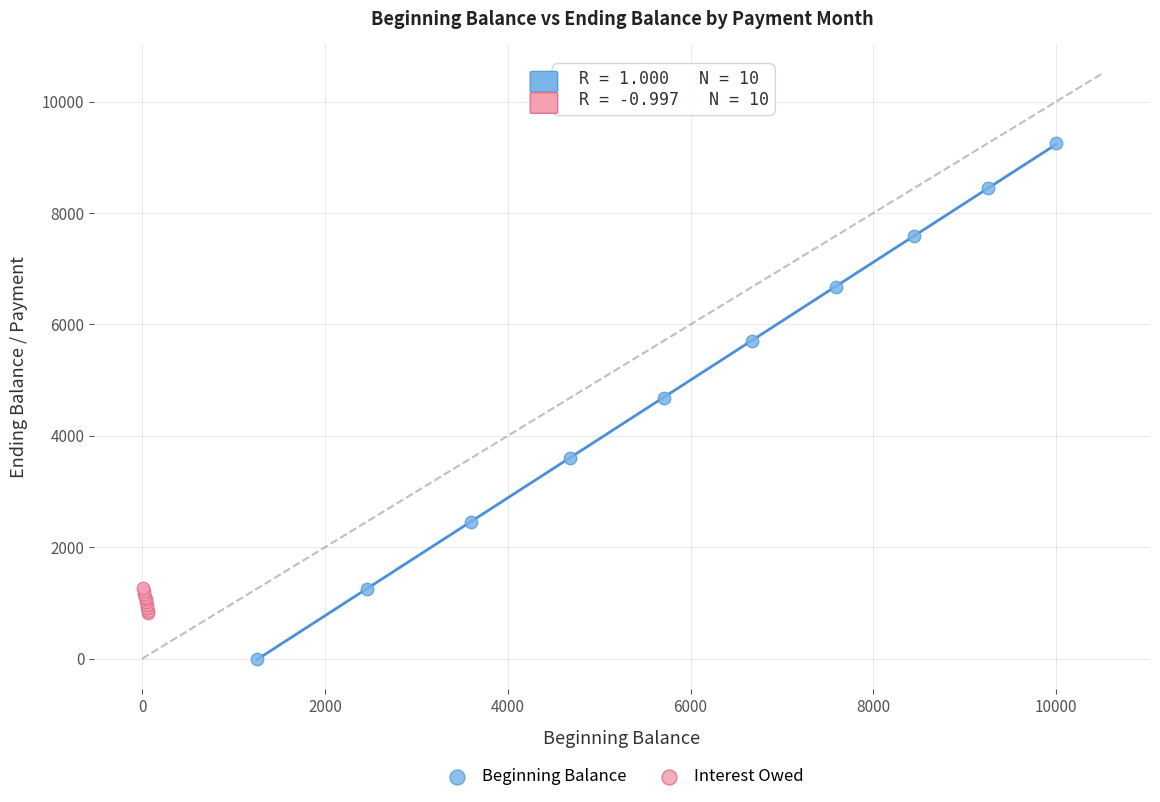

Which series contains the lowest Y value?

Beginning Balance